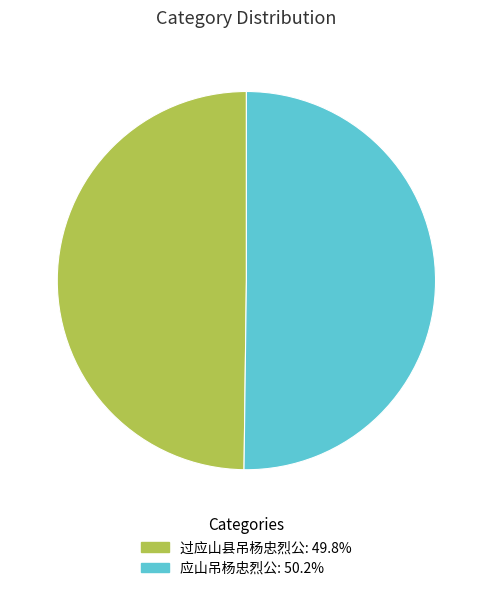

Approximately how many times larger is the value at 过应山县吊杨忠烈公 compared to 应山吊杨忠烈公?

1.0